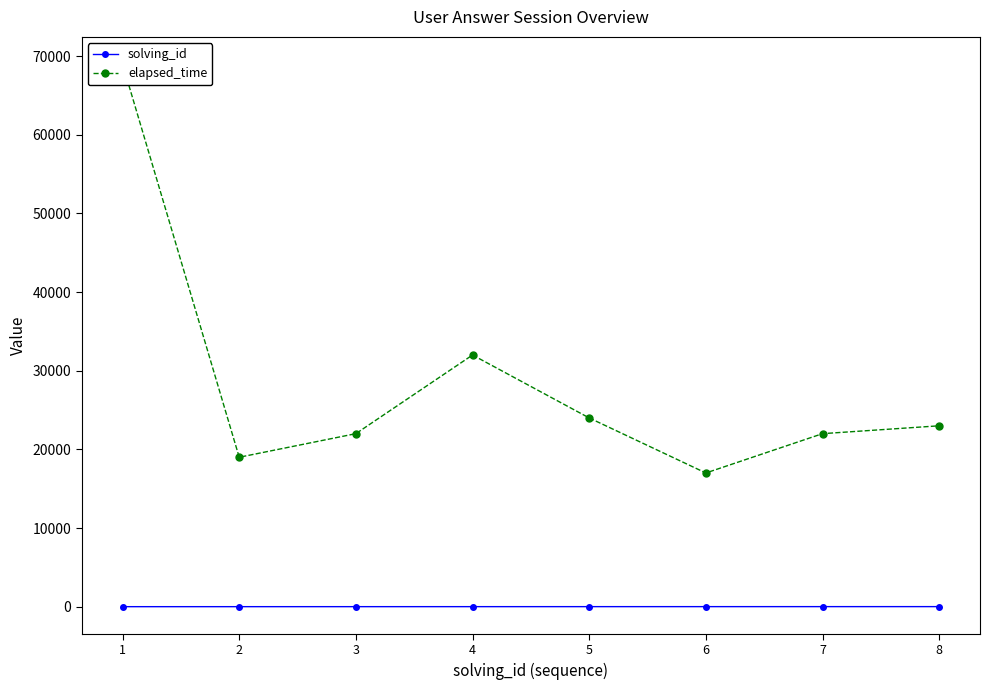

Reading right to left, extract all data points from this chart.

solving_id: 8	7	6	5	4	3	2	1
elapsed_time: 23000	22000	17000	24000	32000	22000	19000	69000